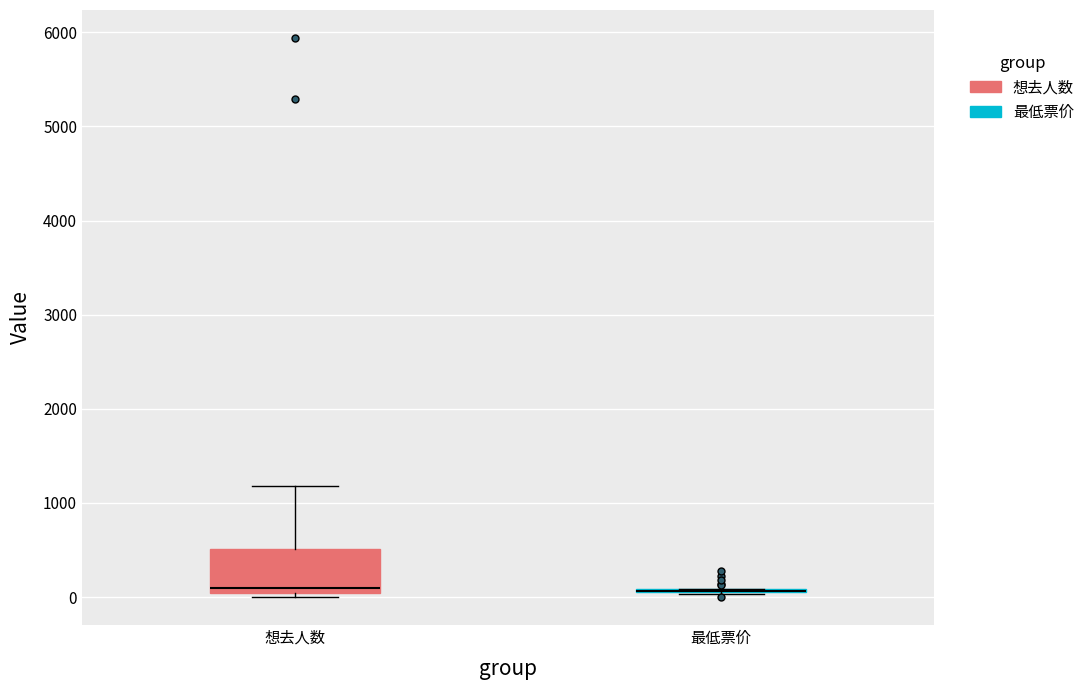

Reading left to right, transcribe this box plot: for each box, give where its median line is, the range the box spans, and where its two whiskers end, as read against the y-axis. The values are not printed on the chart, so give them approximately, as read against the axis.

想去人数: median 100, box 0 to 500, whiskers 0 (just below the box's lower edge) to 1200
最低票价: box collapsed to a line at 100, whiskers 0 to 100